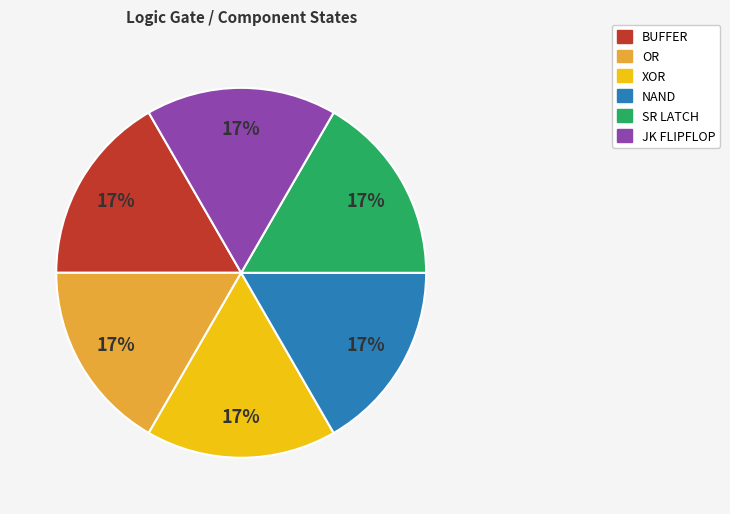

Is there a majority slice in this chart?

No